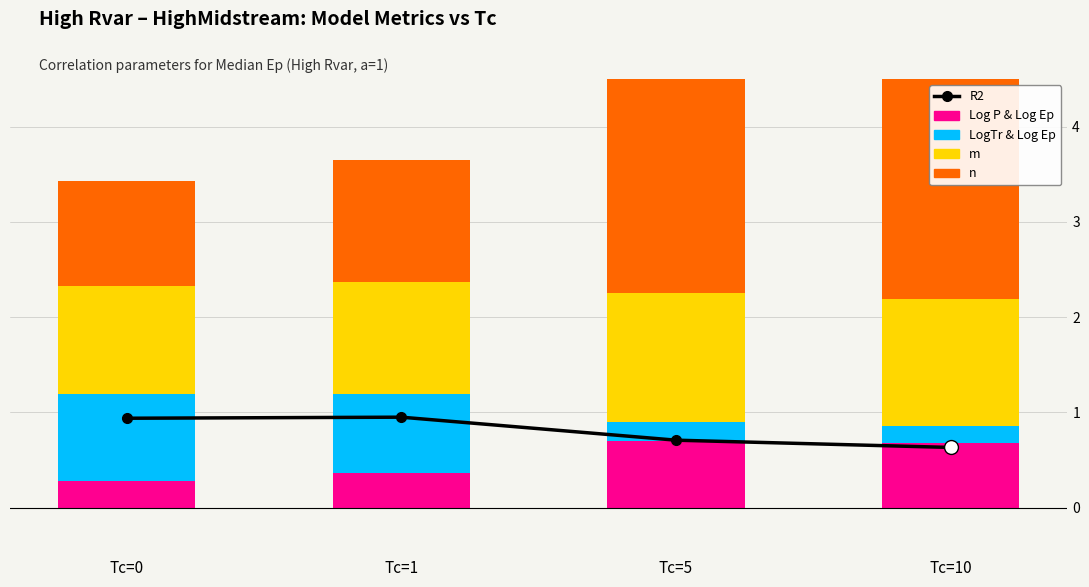

Is it true that R2 equals 0.9 at Tc=0?

True